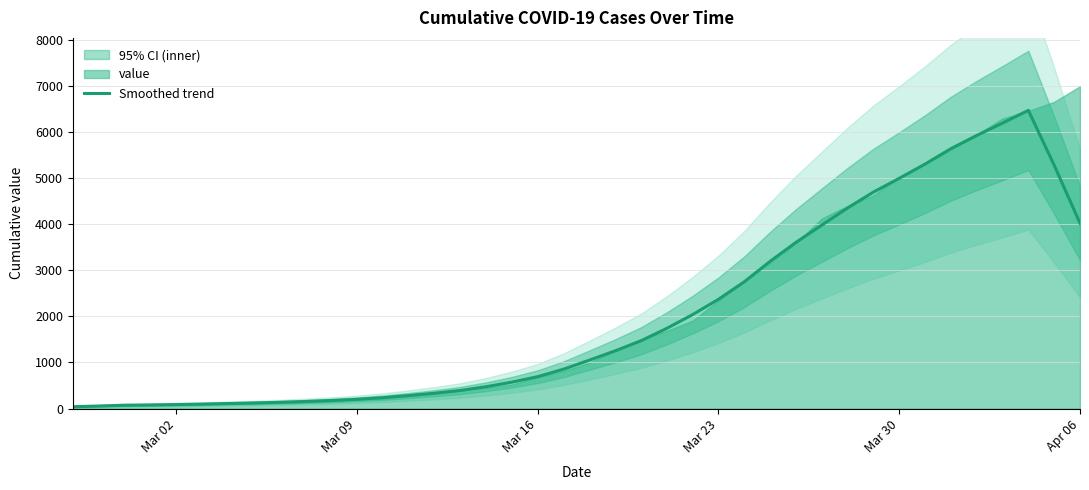

What is the maximum value for Smoothed trend?

6470.8